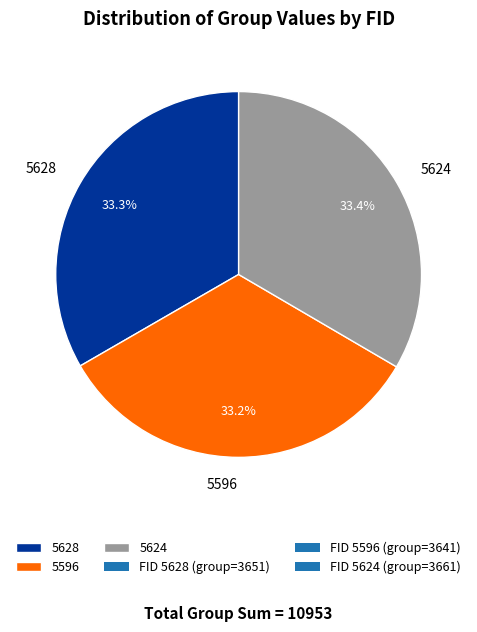

What is the ratio of the value at 5624 to the value at 5596?

1.0